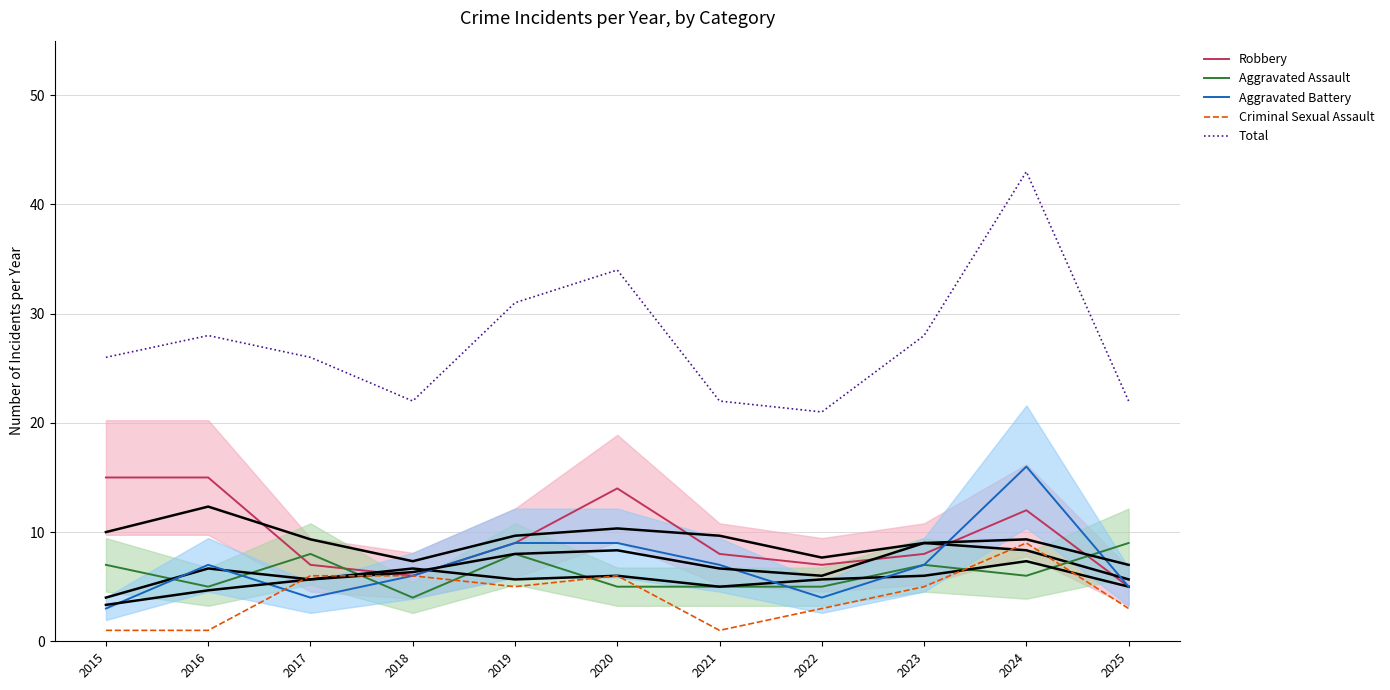

How many interior local valleys does the Robbery series have?

2